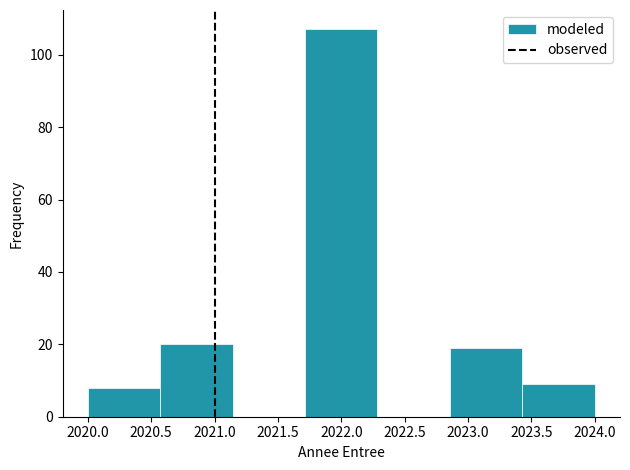

How tall is the bar that spans 2023.45 to 2024.00 on the x-axis? Neither the bar edges nor the heights are printed on the chart, so give them approximately, as read against the axes.

10